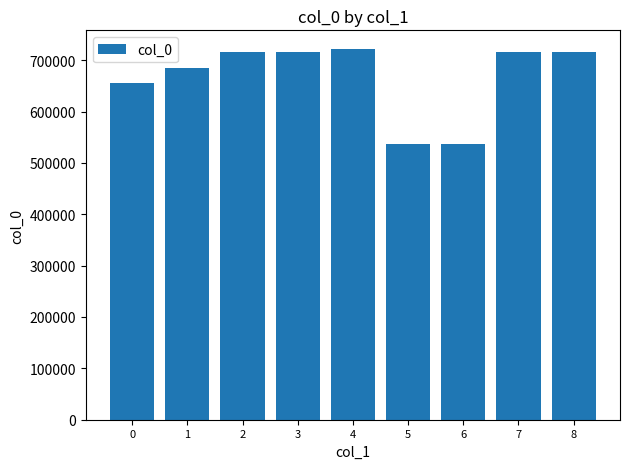

Is it true that the value at 5 is 536994?

True